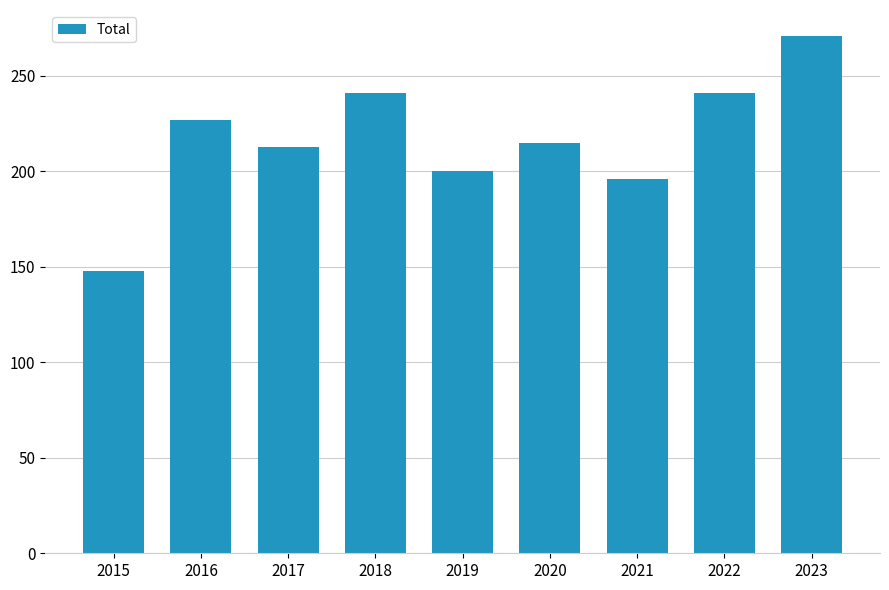

At which category does the chart reach its peak across all series?

2023